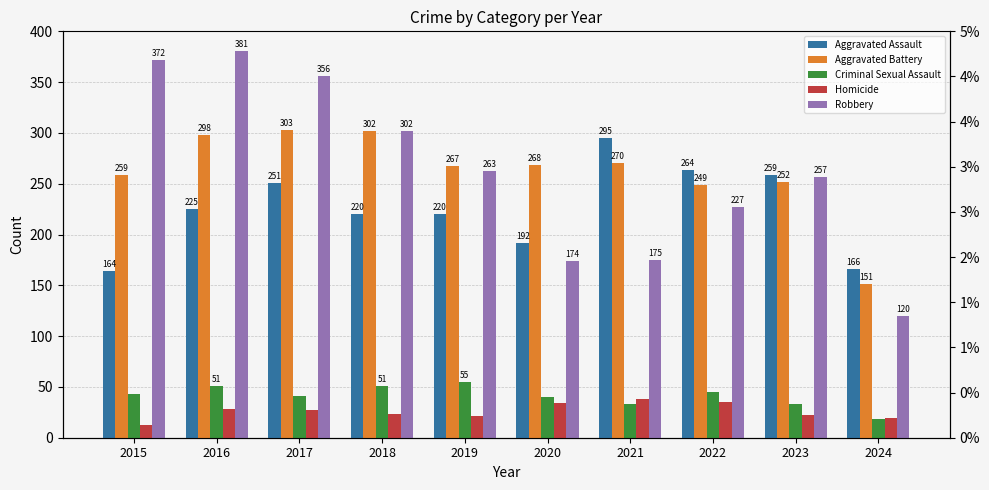

Does the chart contain stacked bars?

No